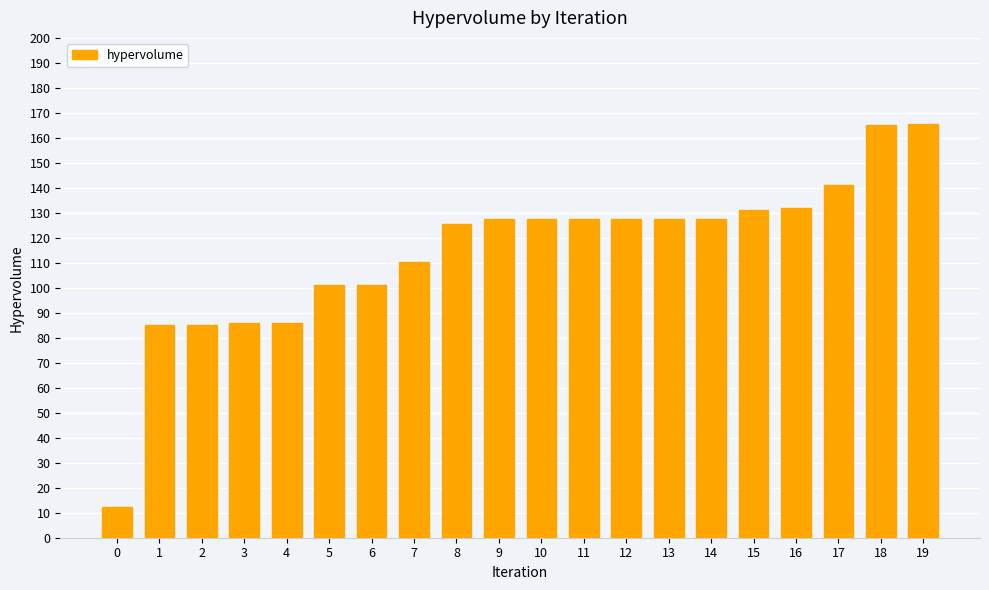

What is the difference between the maximum and minimum values?

153.3